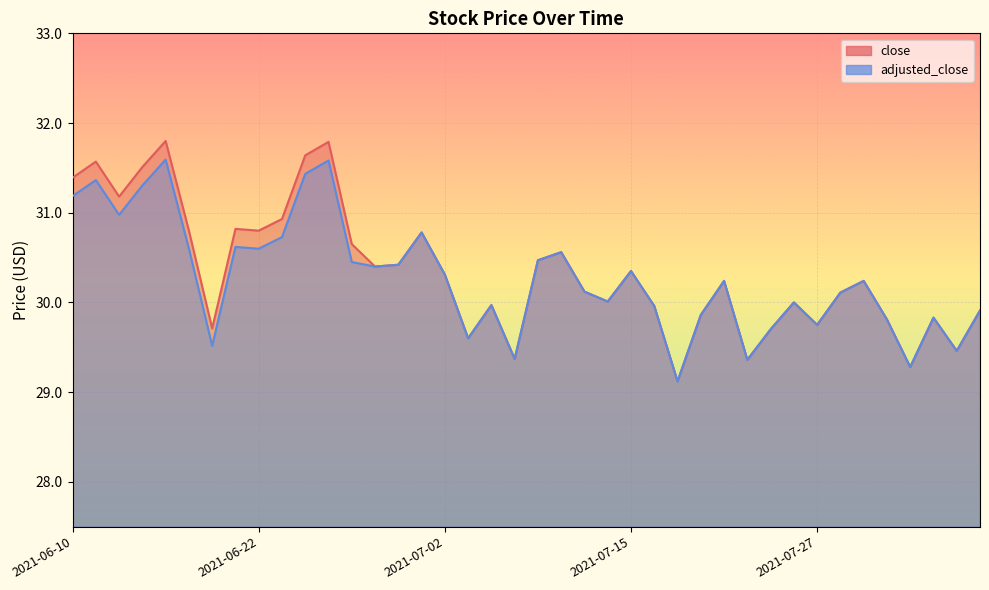

List the series in order of their peak value, highest first.

close, adjusted_close